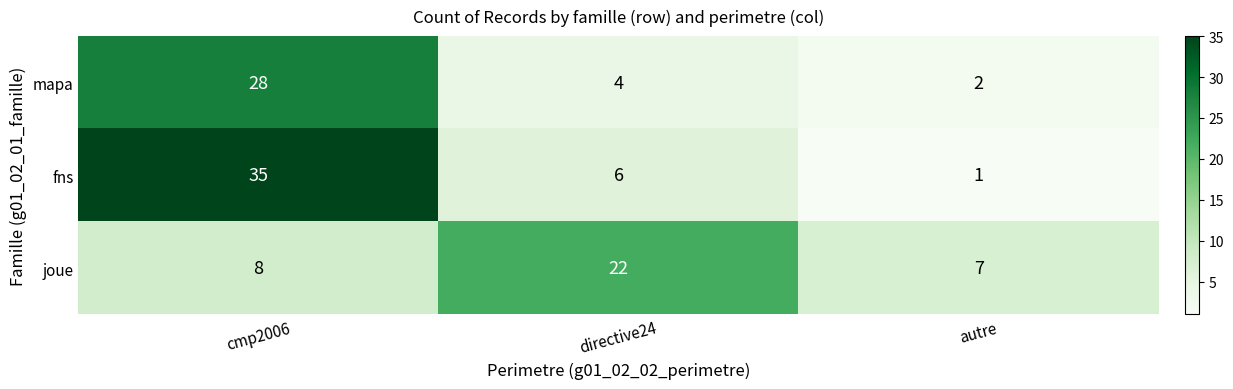

What is the sum of all fns values?

42